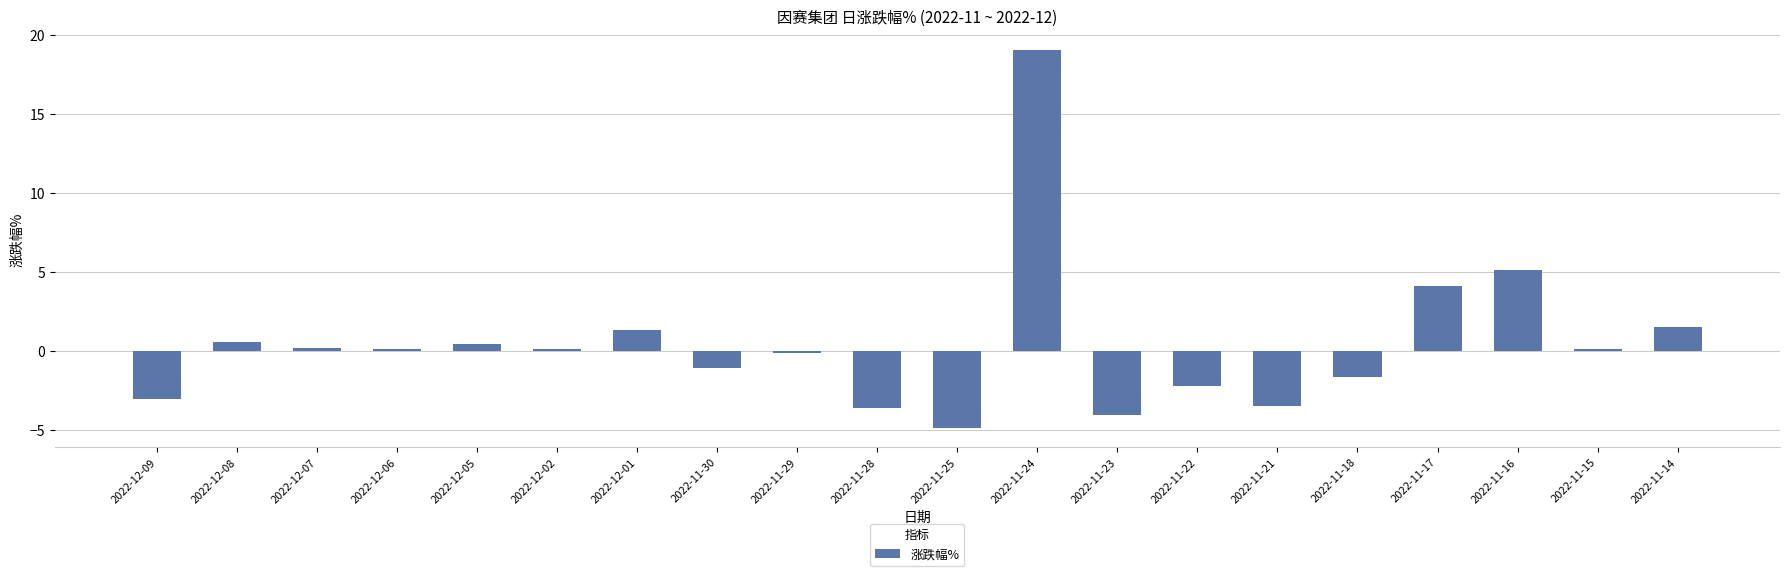

Where is the data nearest to the value 7?

2022-11-16